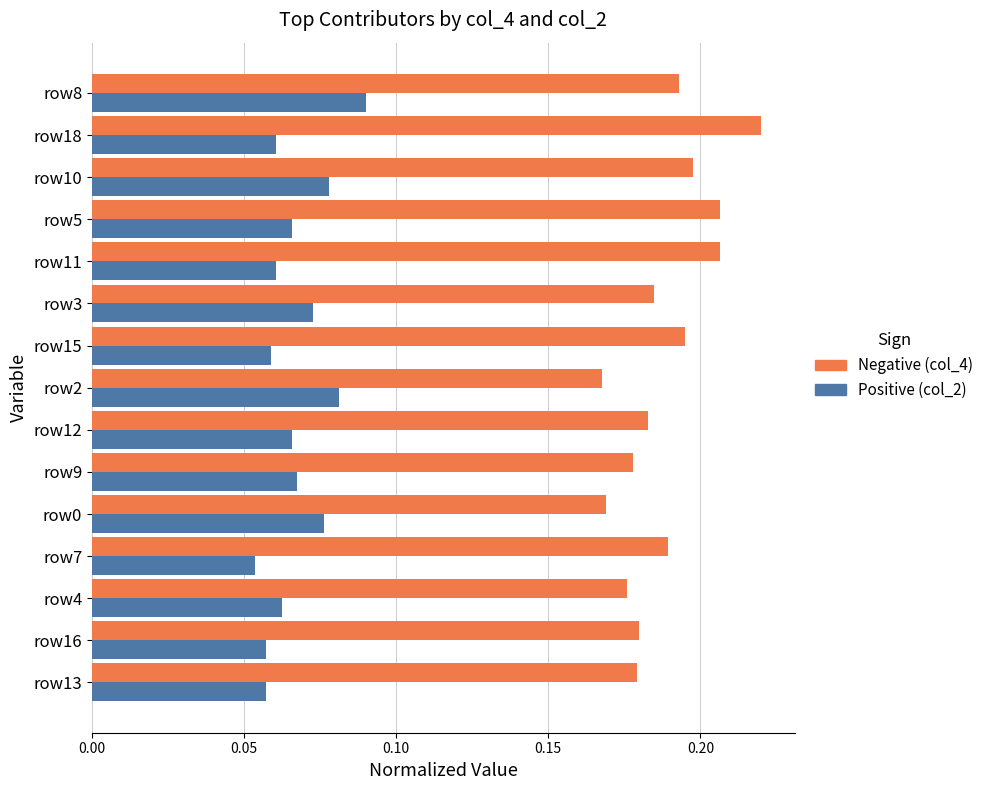

Which category has the highest value across all series?

row18